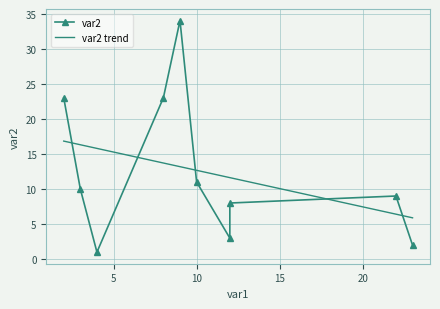

Where is the first local maximum?

9